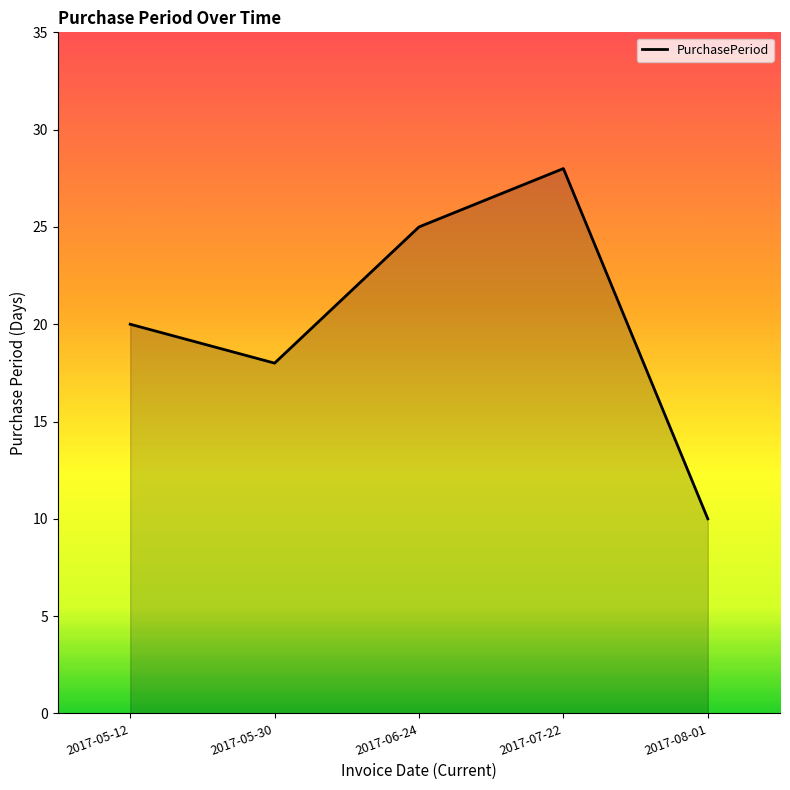

At which category does the data reach its first local valley?

2017-05-30